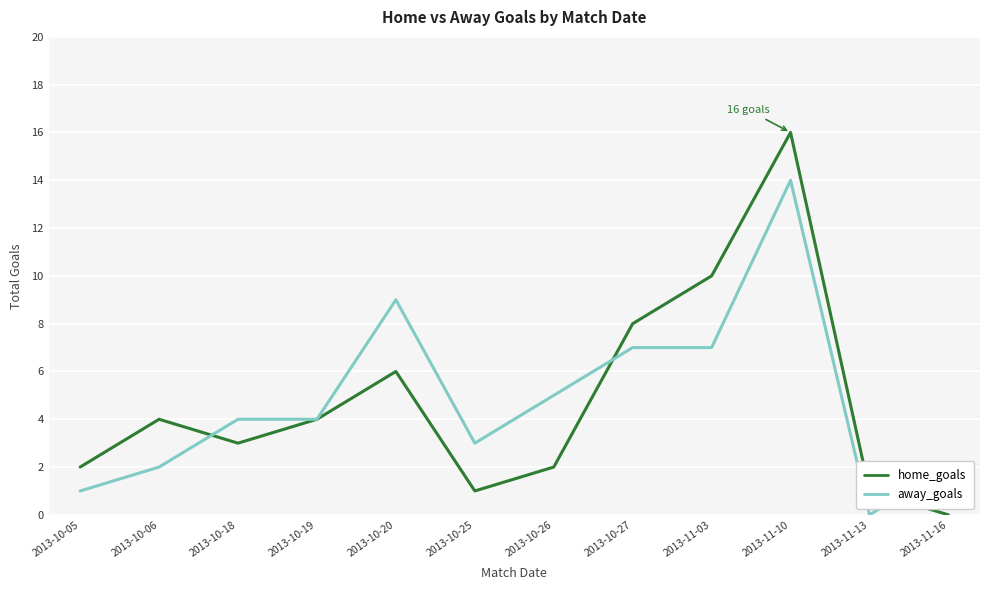

Is this an area chart (filled region under the line)?

No